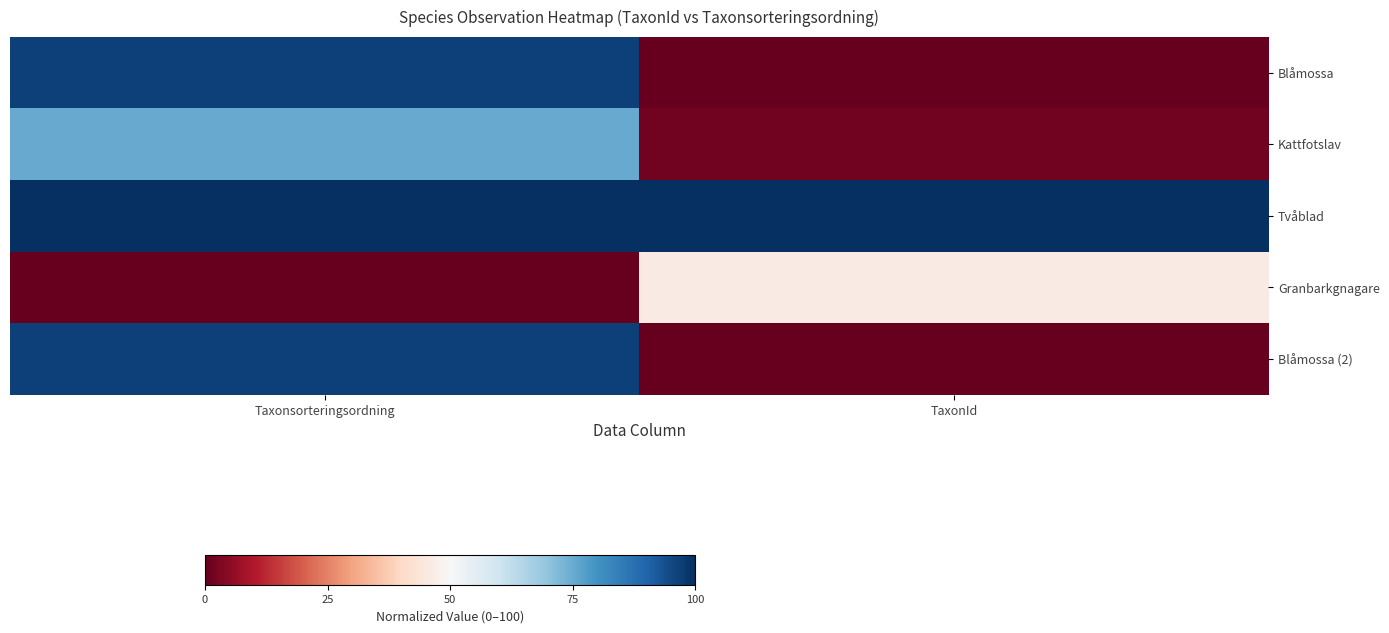

Reading left to right, transcribe all the data shown in this chart.

Blåmossa: 96.7	96.7	96.7	96.7	96.7	96.7	96.7	96.7	96.7	96.7	96.7	96.7	96.7	96.7	96.7	0.0	0.0	0.0	0.0	0.0	0.0	0.0	0.0	0.0	0.0	0.0	0.0	0.0	0.0	0.0
Kattfotslav: 75.2	75.2	75.2	75.2	75.2	75.2	75.2	75.2	75.2	75.2	75.2	75.2	75.2	75.2	75.2	2.0	2.0	2.0	2.0	2.0	2.0	2.0	2.0	2.0	2.0	2.0	2.0	2.0	2.0	2.0
Tvåblad: 100.0	100.0	100.0	100.0	100.0	100.0	100.0	100.0	100.0	100.0	100.0	100.0	100.0	100.0	100.0	100.0	100.0	100.0	100.0	100.0	100.0	100.0	100.0	100.0	100.0	100.0	100.0	100.0	100.0	100.0
Granbarkgnagare: 0.0	0.0	0.0	0.0	0.0	0.0	0.0	0.0	0.0	0.0	0.0	0.0	0.0	0.0	0.0	46.0	46.0	46.0	46.0	46.0	46.0	46.0	46.0	46.0	46.0	46.0	46.0	46.0	46.0	46.0
Blåmossa (2): 96.7	96.7	96.7	96.7	96.7	96.7	96.7	96.7	96.7	96.7	96.7	96.7	96.7	96.7	96.7	0.0	0.0	0.0	0.0	0.0	0.0	0.0	0.0	0.0	0.0	0.0	0.0	0.0	0.0	0.0